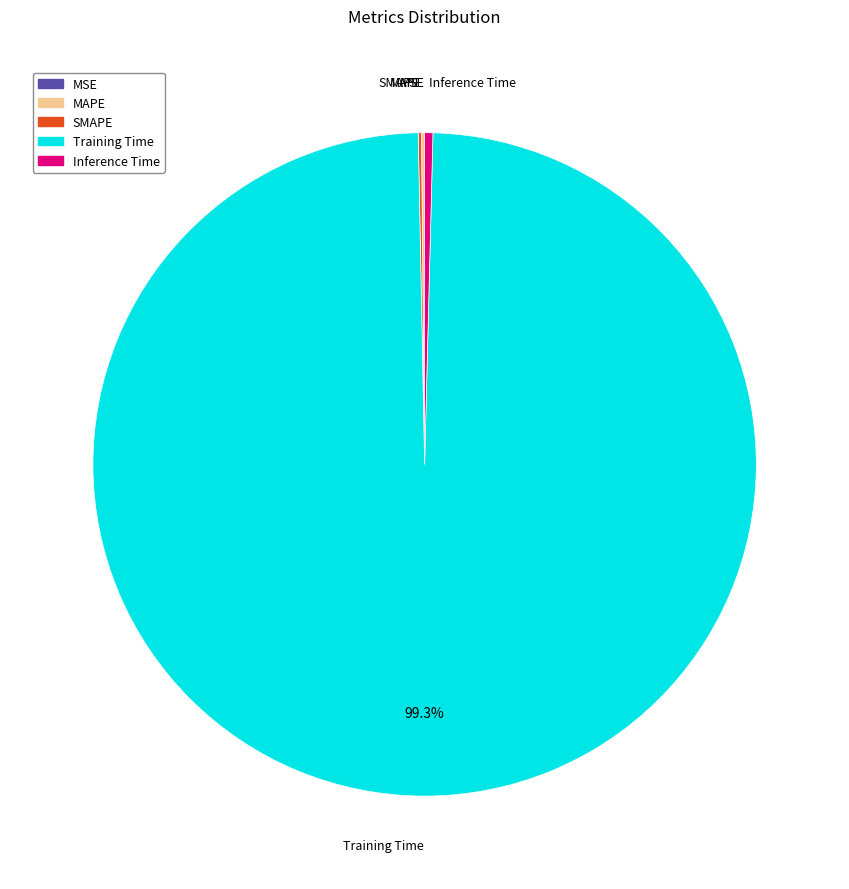

Which category has the biggest portion of the pie?

Training Time